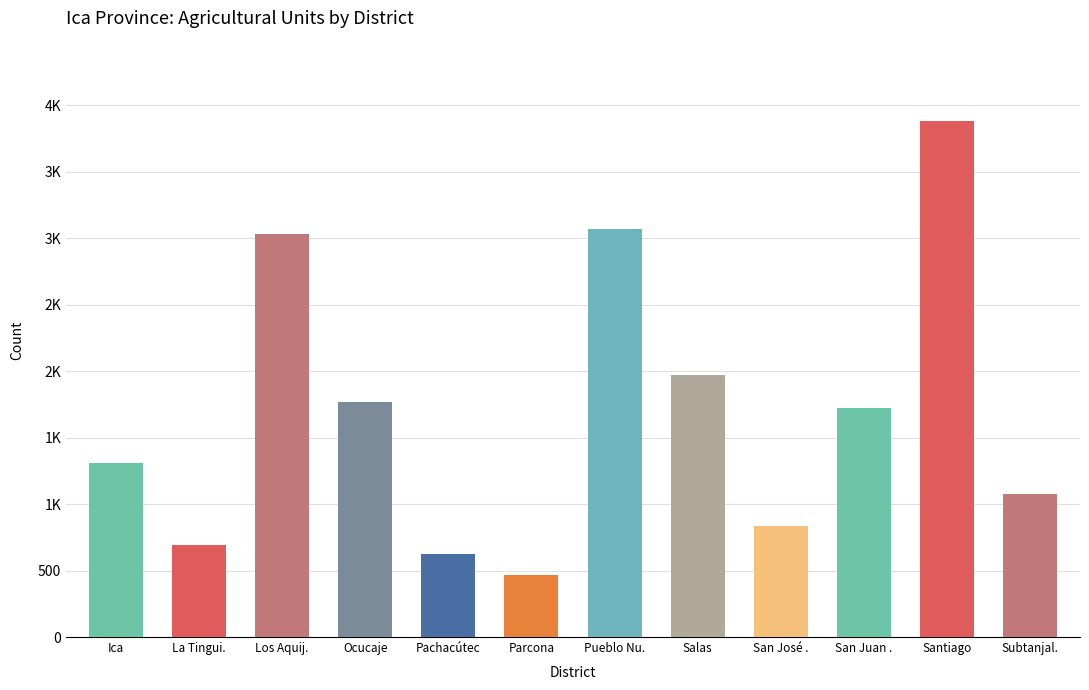

Between Pachacútec and Ocucaje, which is larger?

Ocucaje